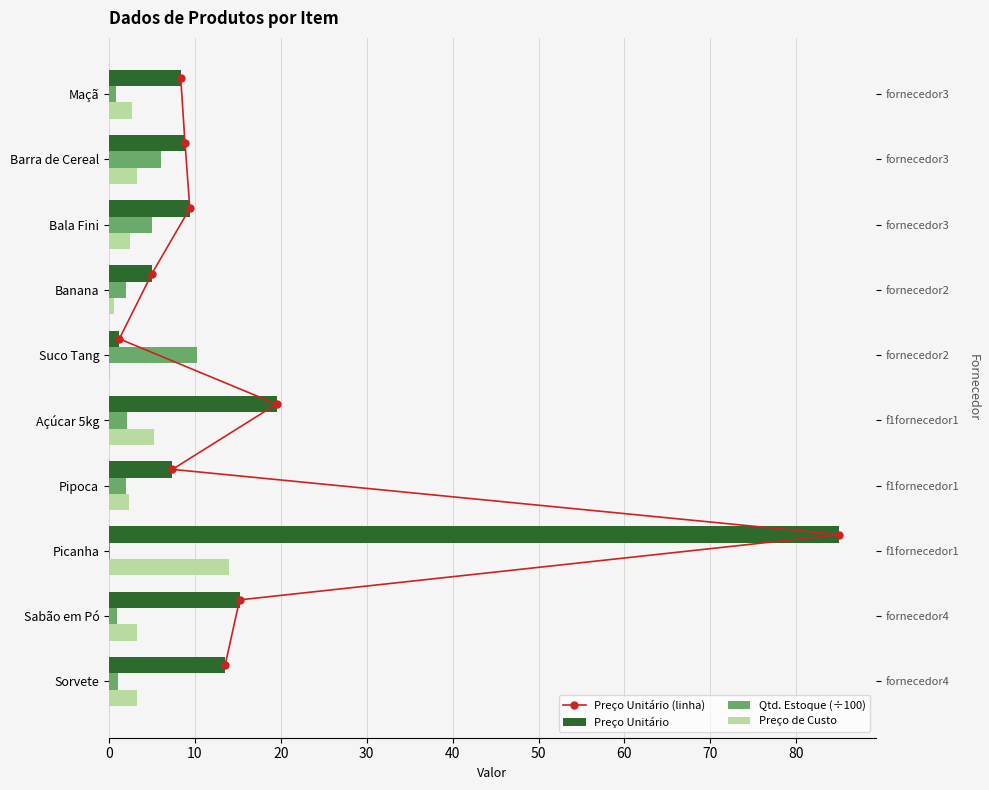

What is the value of the Preço Unitário bar at the 5th from the left?

19.5